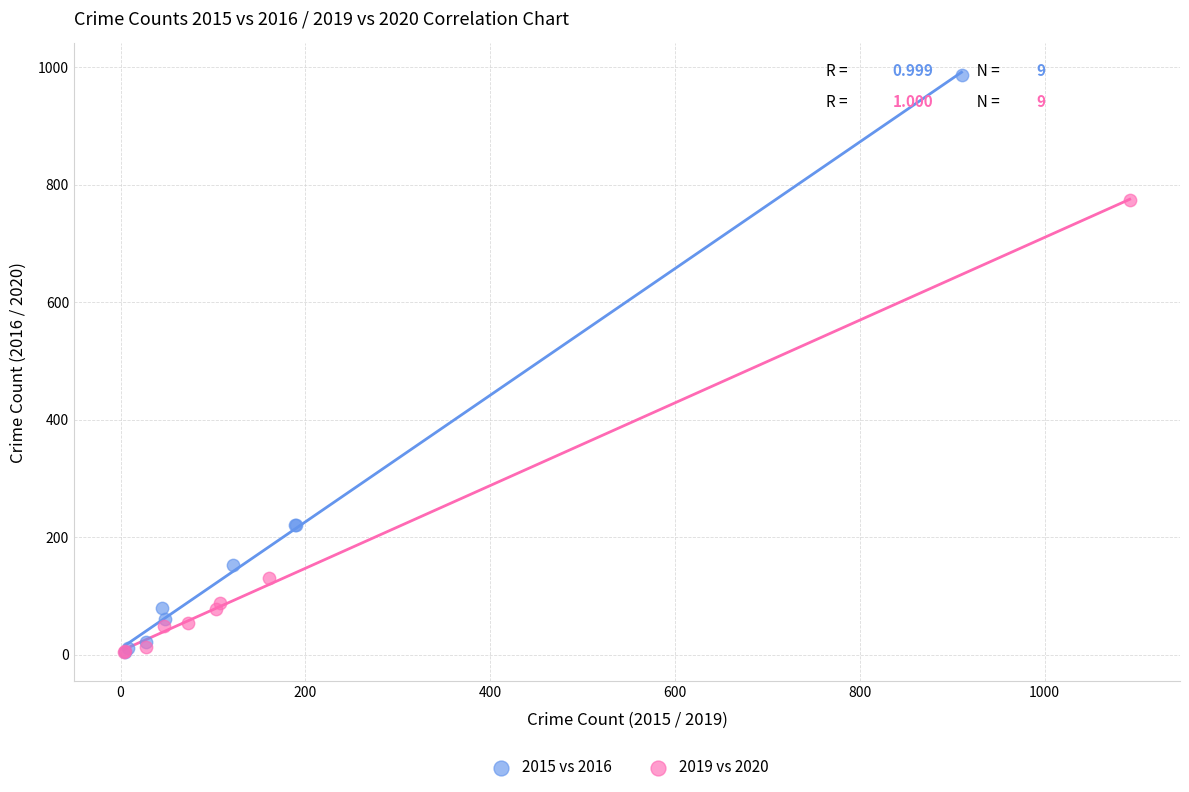

Which series contains the highest Y value?

2015 vs 2016